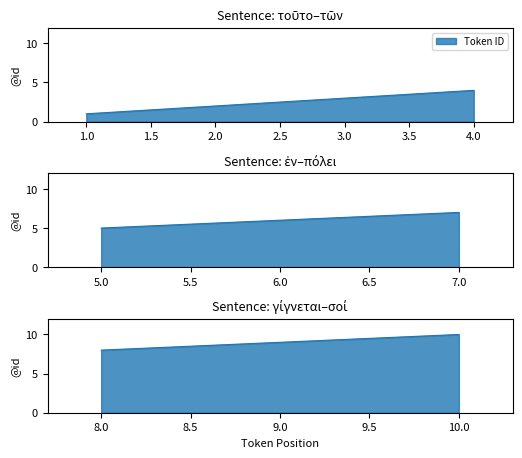

What is the label of the 10th point from the left?

σοί